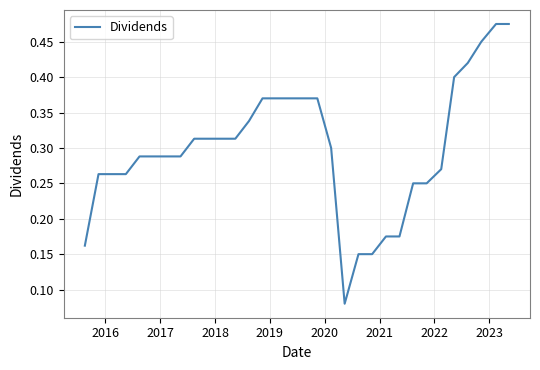

How many lines are shown in the chart?

1